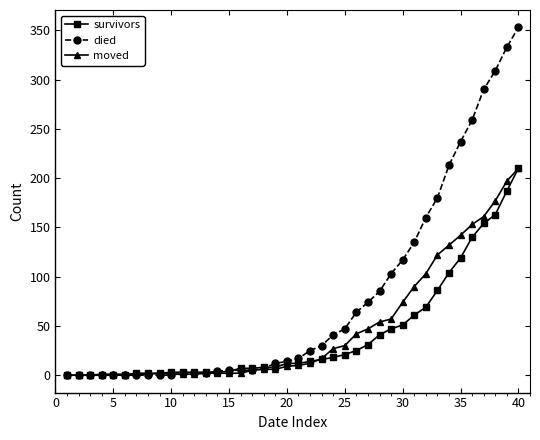

What is the maximum value for survivors?

210